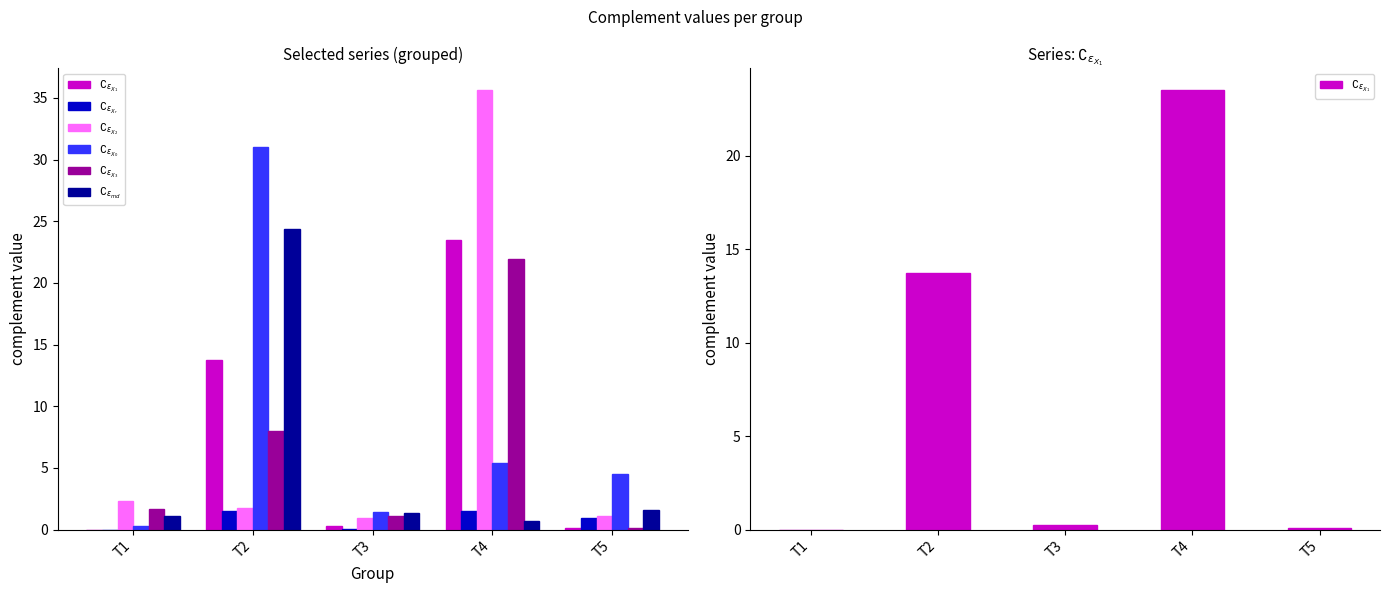

At which label is $\complement_{\epsilon_{X_r}}$ closest to 0?

T1